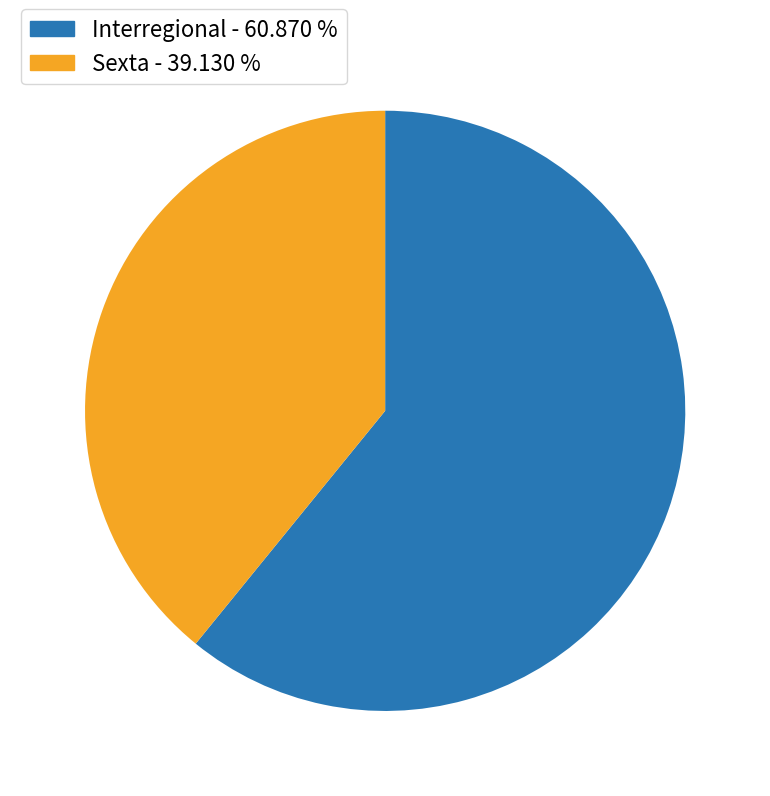

Which category accounts for the majority?

Interregional